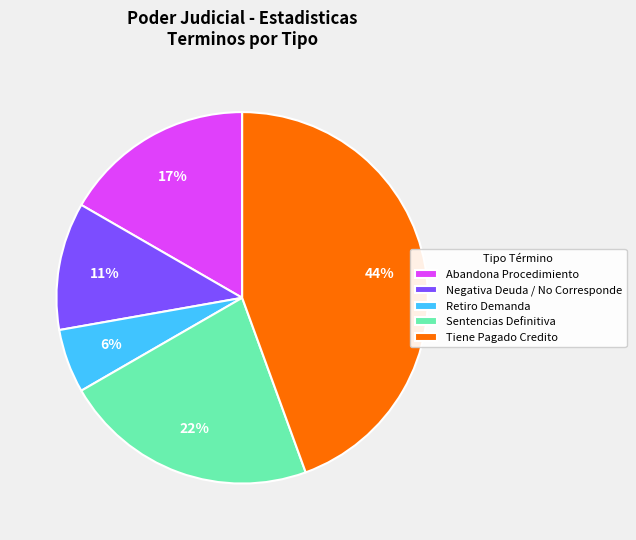

Which has a higher value, Retiro Demanda or Abandona Procedimiento?

Abandona Procedimiento